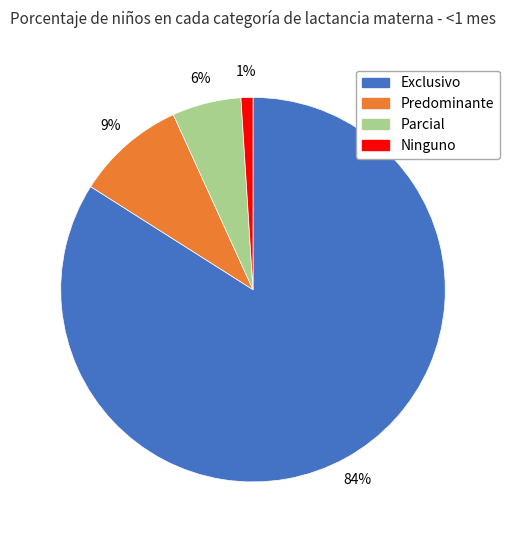

To the nearest percent, what is the difference between the largest and smallest slice percentages?

83%